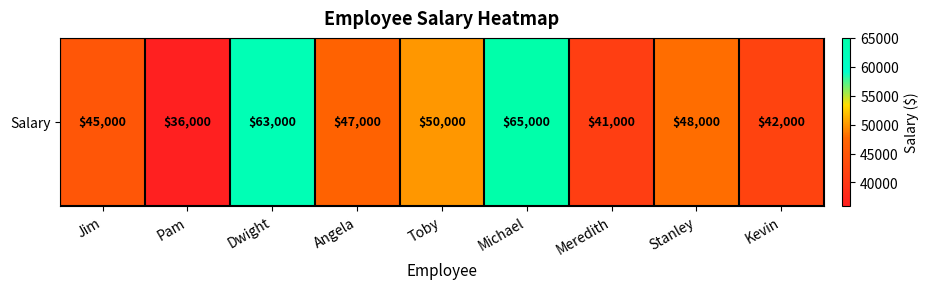

Where does the data first go above 47000?

Dwight